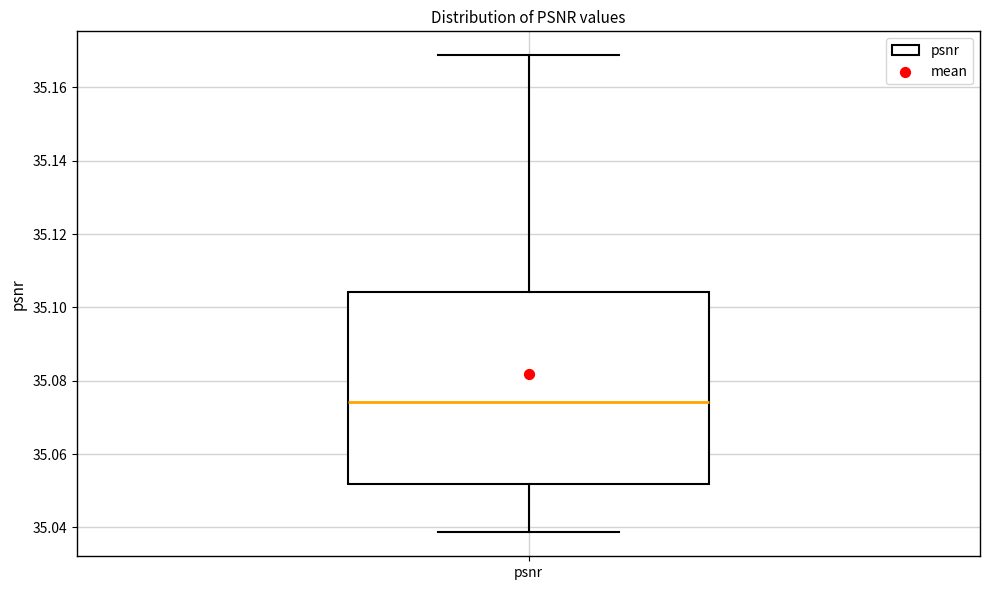

Read this box plot against the y-axis: the position of the median line, the range covered by the box, and the ends of both whiskers. The values are not printed on the chart, so give them approximately, as read against the axis.

median 35.074, box 35.052 to 35.104, whiskers 35.038 to 35.168